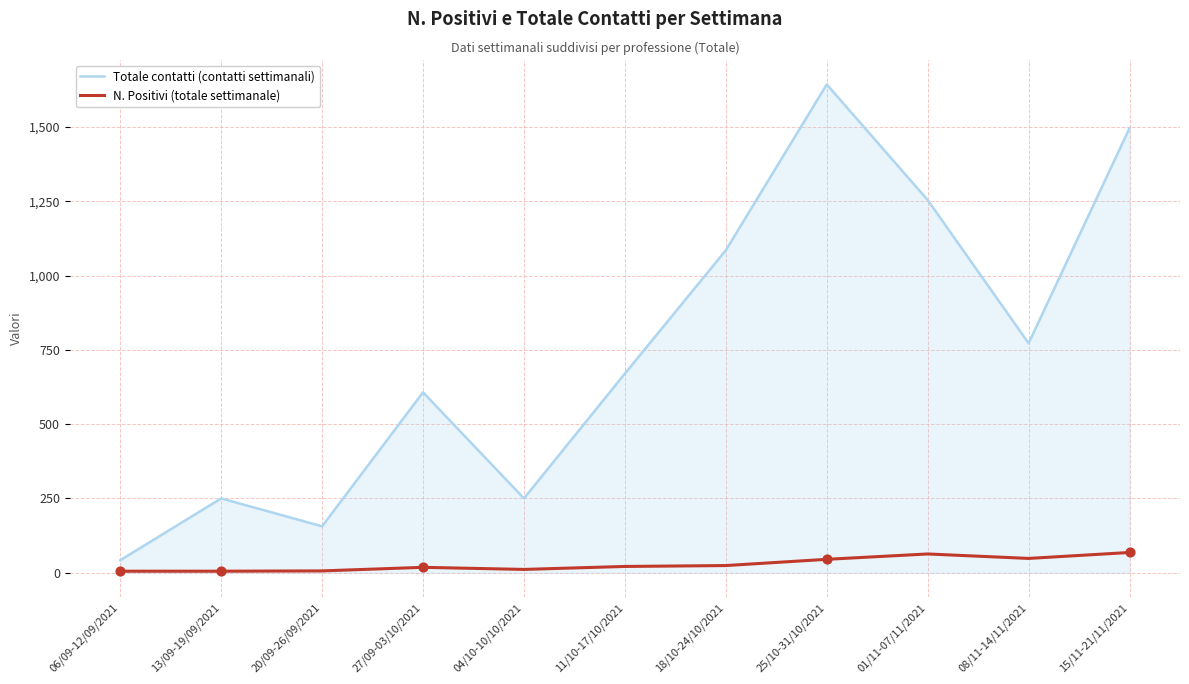

What is the total value across all series at 04/10-10/10/2021?

261